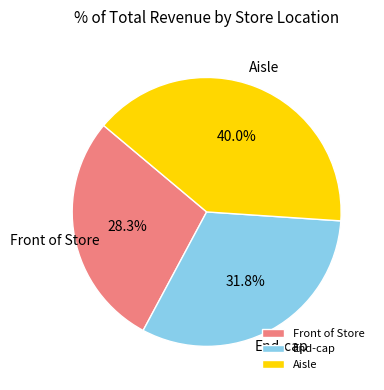

Does Front of Store represent more than half of the total?

No